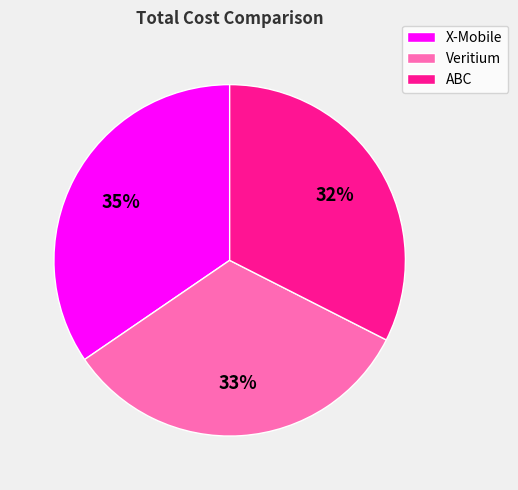

Does Veritium account for over 50% of the chart?

No